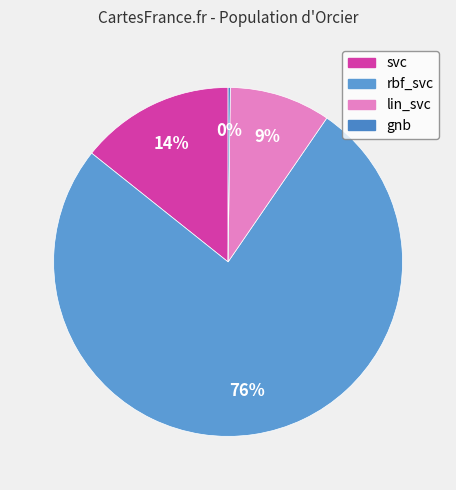

To the nearest percent, what percentage of the pie is svc?

14%